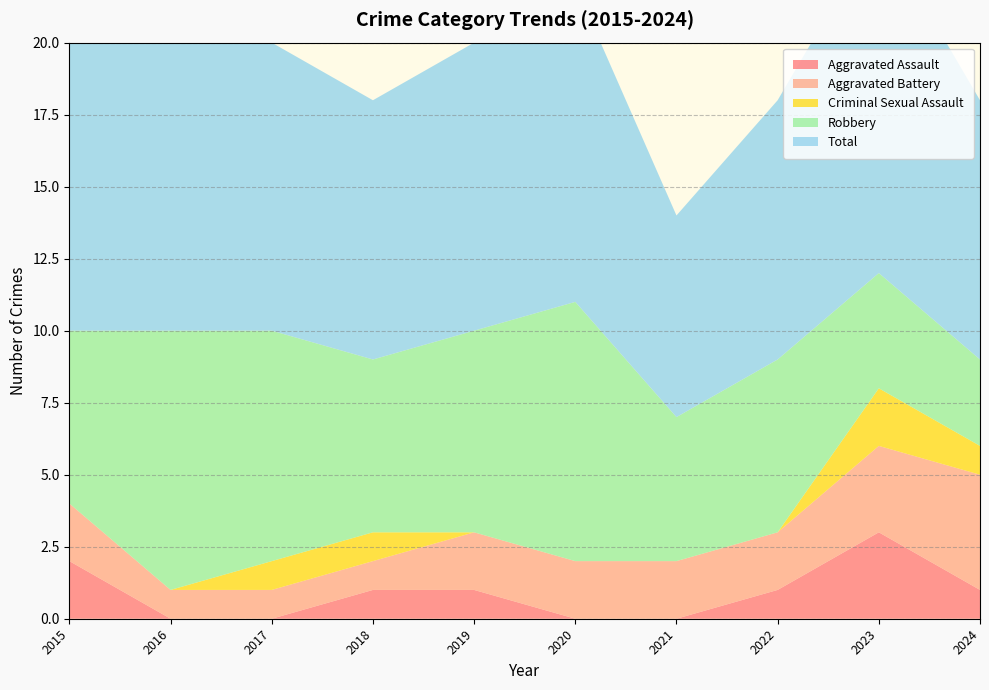

Reading left to right, extract all data points from this chart.

Aggravated Assault: 2	0	0	1	1	0	0	1	3	1
Aggravated Battery: 2	1	1	1	2	2	2	2	3	4
Criminal Sexual Assault: 0	0	1	1	0	0	0	0	2	1
Robbery: 6	9	8	6	7	9	5	6	4	3
Total: 10	10	10	9	10	11	7	9	12	9